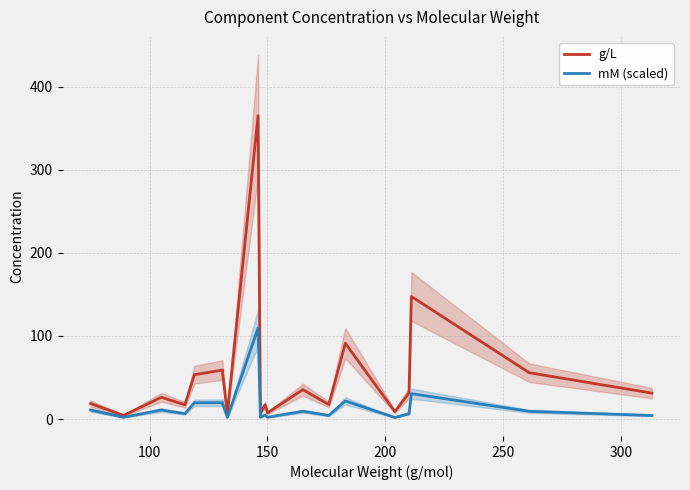

Count the number of categories in the chart.

20